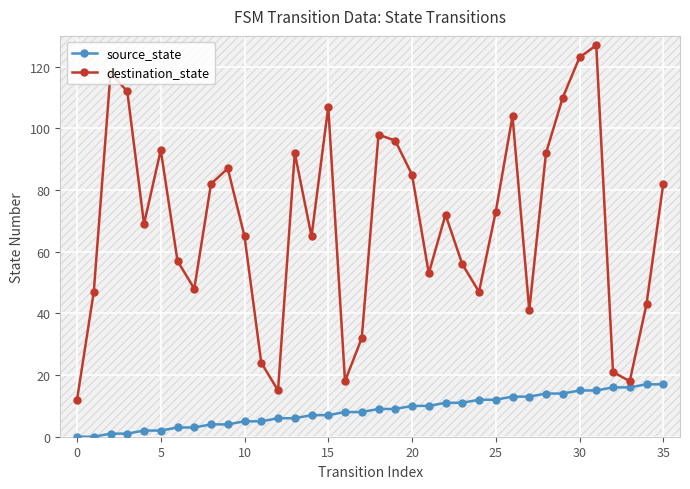

What is the average value of the destination_state series?

69